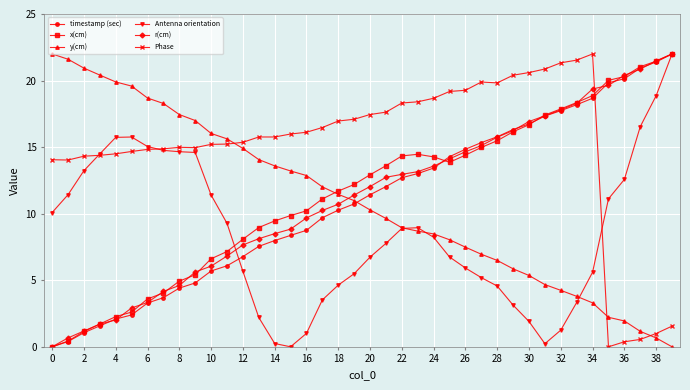

How many times do Phase and Antenna orientation cross each other?

3